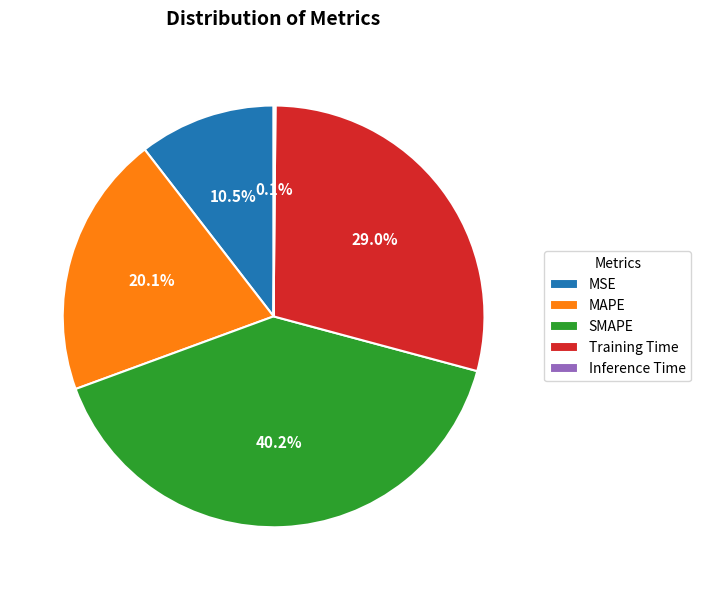

Does MAPE account for over 50% of the chart?

No